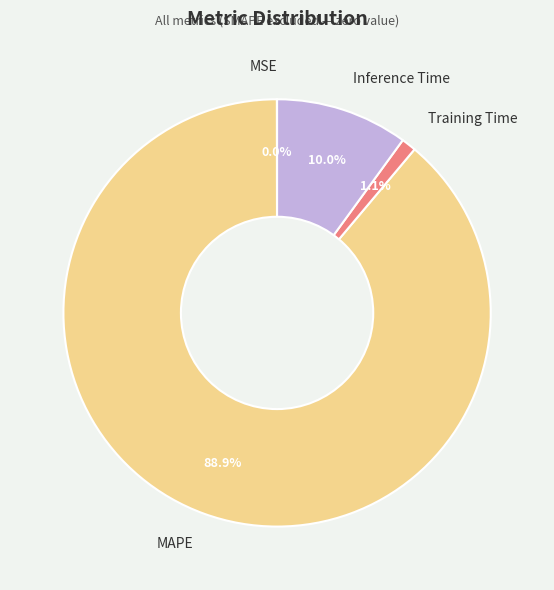

What percentage is NOT represented by Training Time?

98.9%